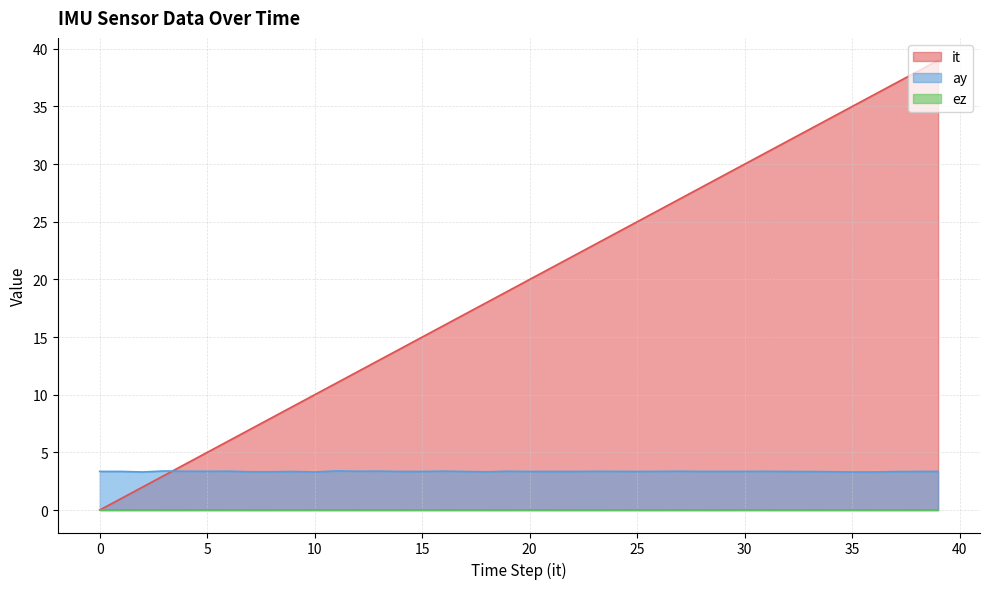

What are all the series names shown in the legend?

it, ay, ez